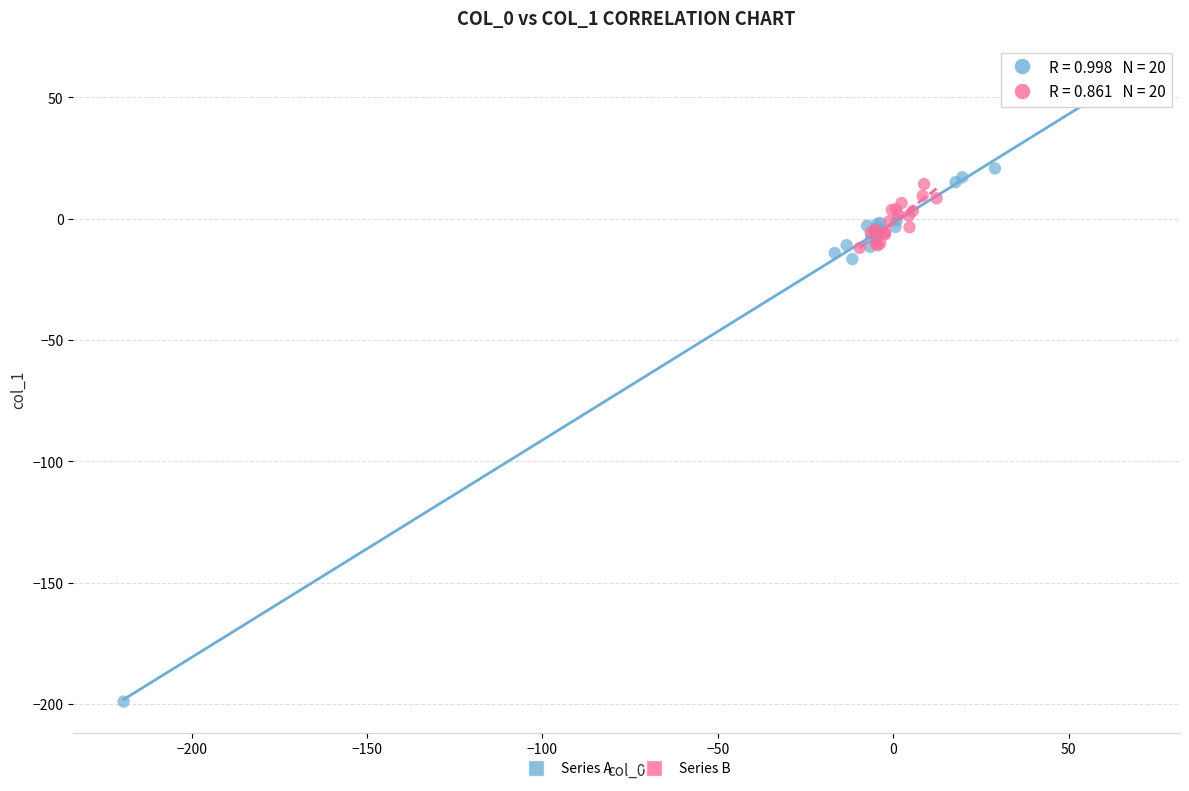

Which series reaches the maximum Y coordinate?

Series A